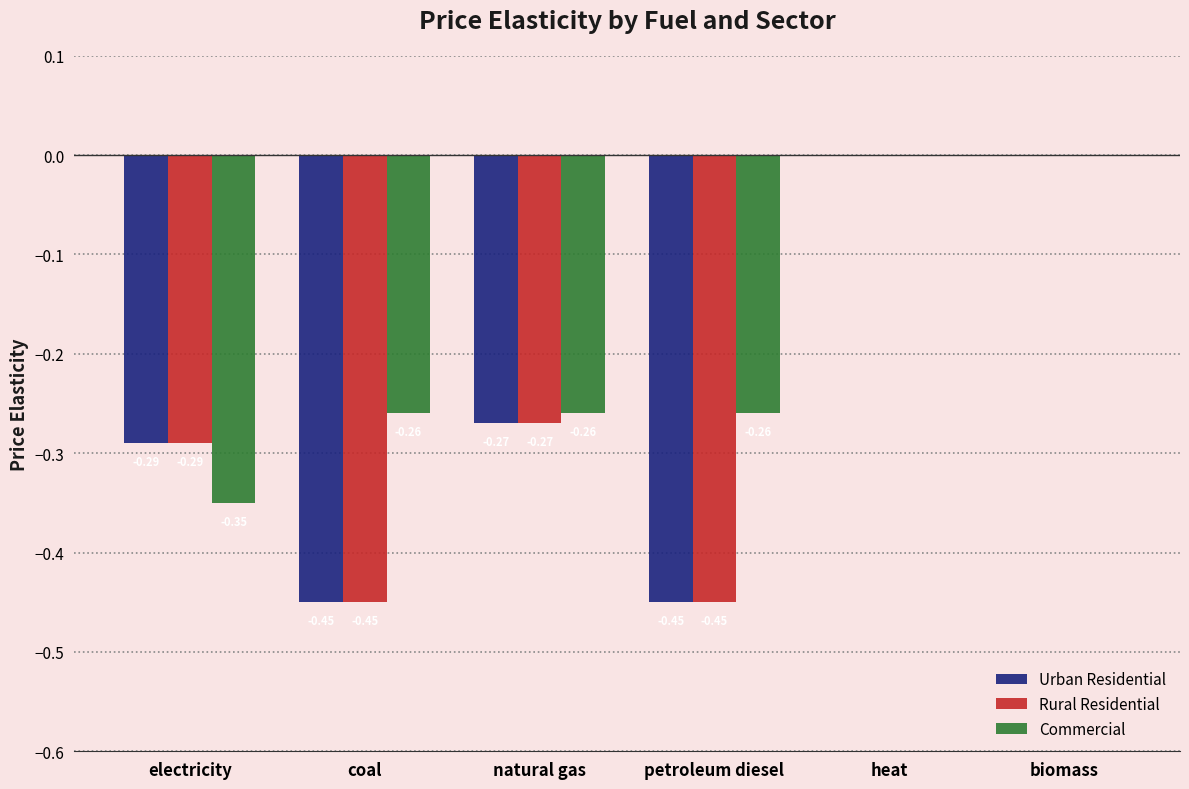

What is the sum of all Rural Residential values?

-1.5